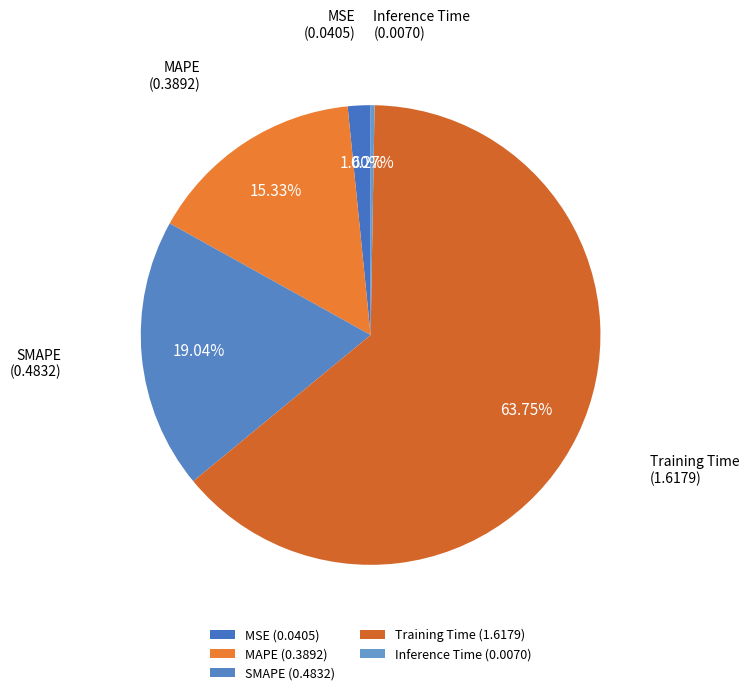

To the nearest percent, what is the combined percentage of SMAPE and Inference Time?

19%